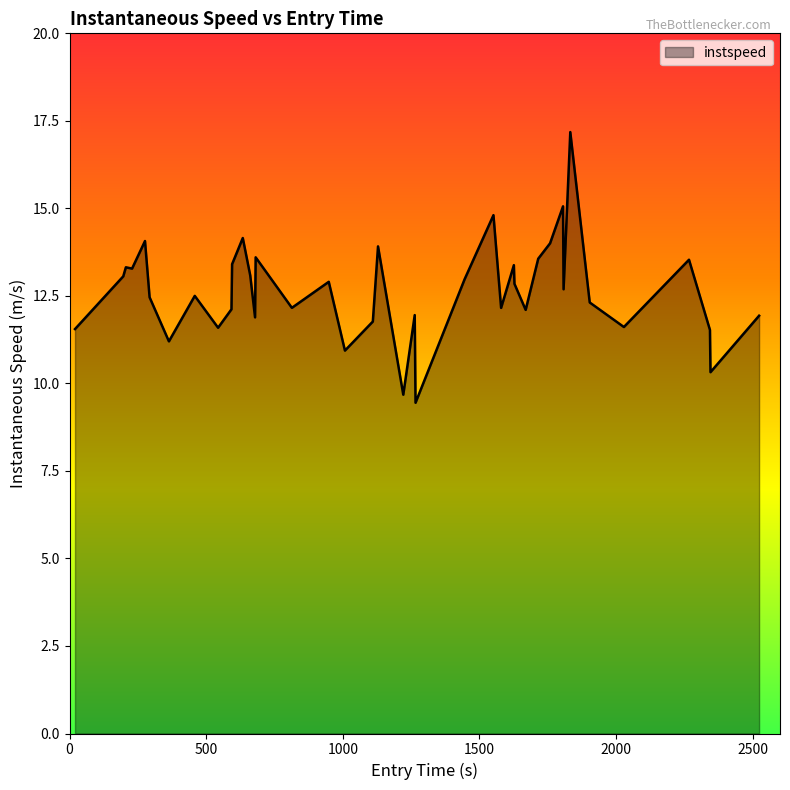

True or false: the data has more than 0 interior local peaks.

True